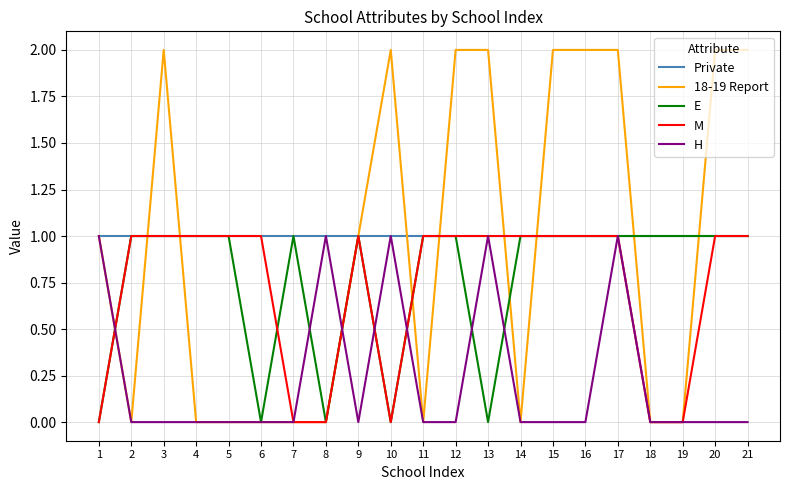

Which series has the largest range (max minus min)?

18-19 Report